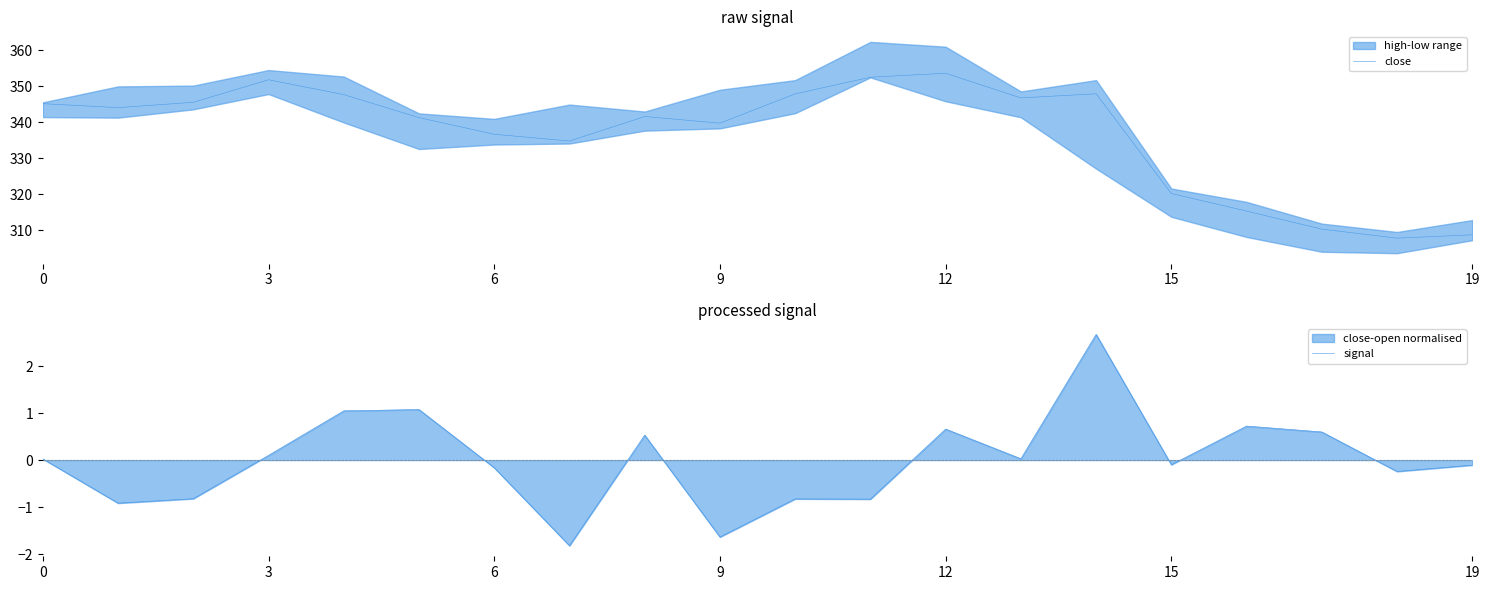

At which category is the sum across all series the highest?

12